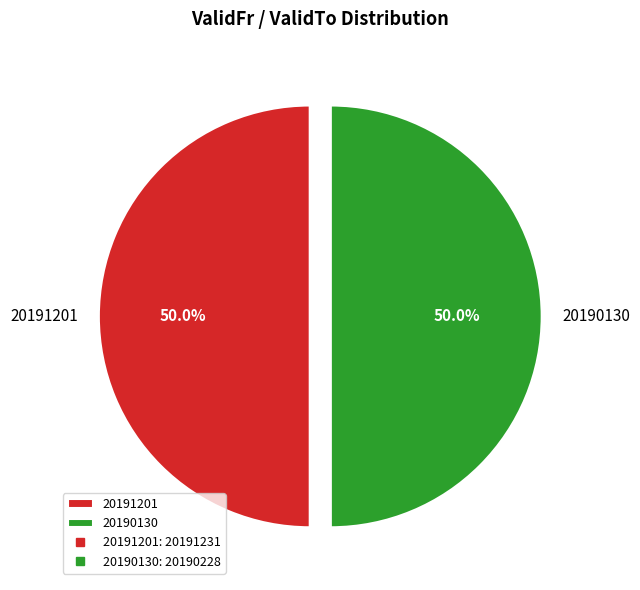

Approximately how many times larger is the value at 20190130 compared to 20191201?

1.0